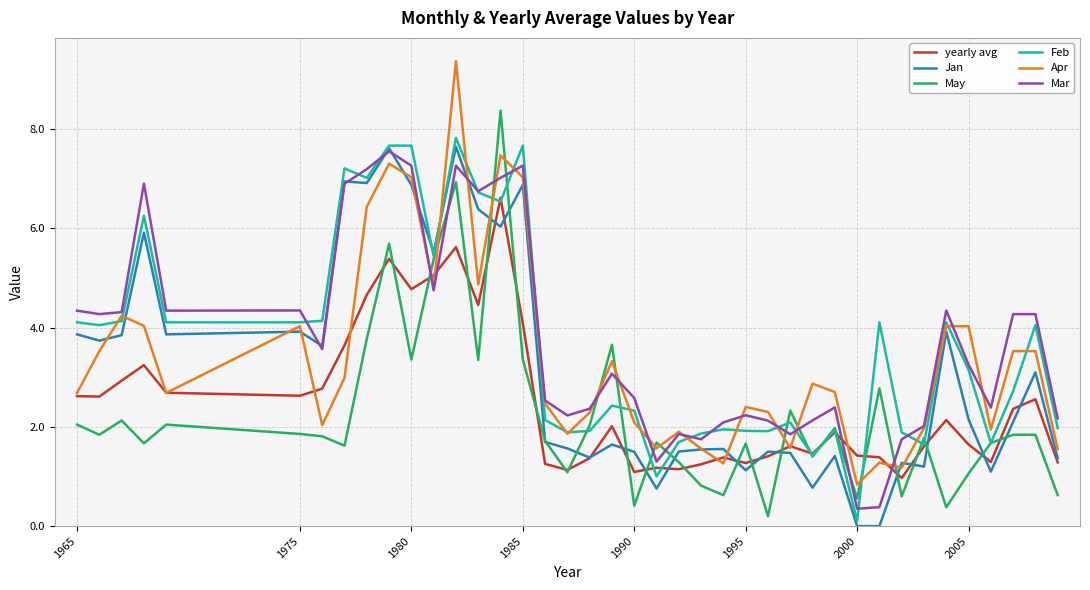

What is the difference between the maximum and minimum values in the Mar series?

7.2